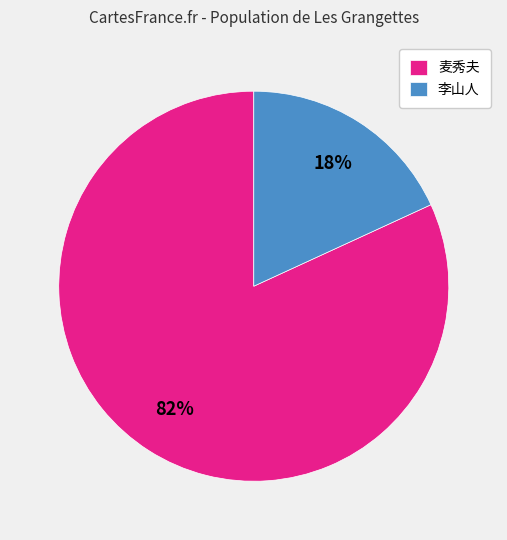

To the nearest percent, what is the difference between the largest and smallest slice percentages?

64%